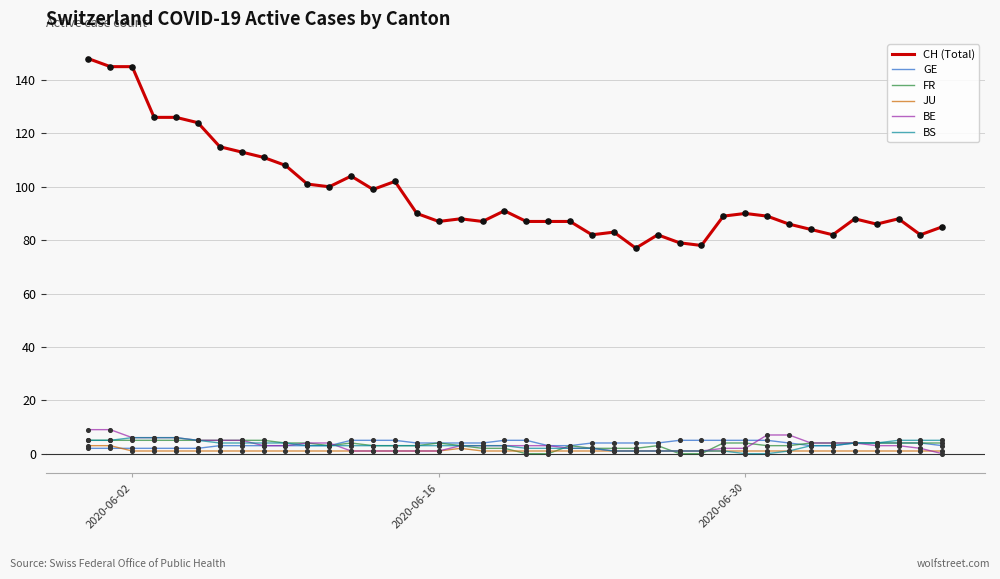

Which series has the largest total across all categories?

CH (Total)